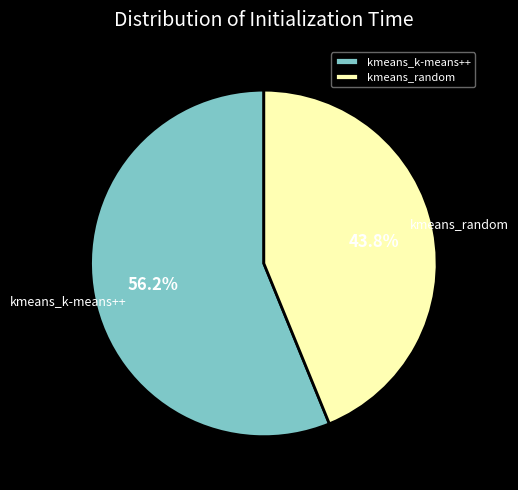

What is the majority slice?

kmeans_k-means++